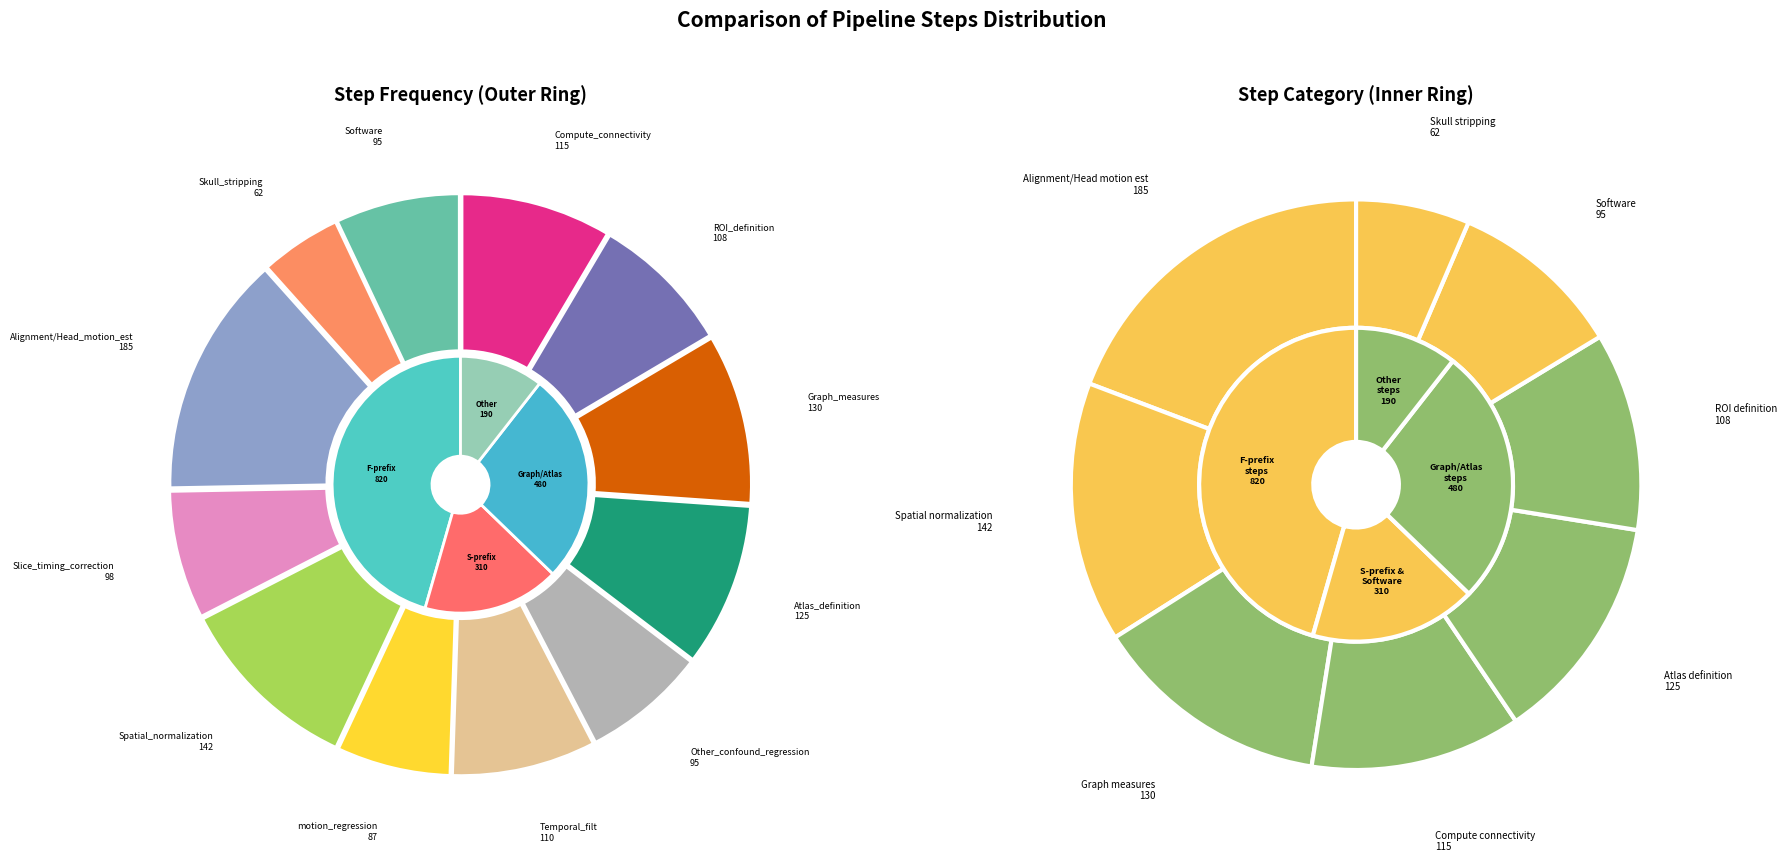

What percentage do Compute_connectivity and Atlas_definition together represent?

17.8%